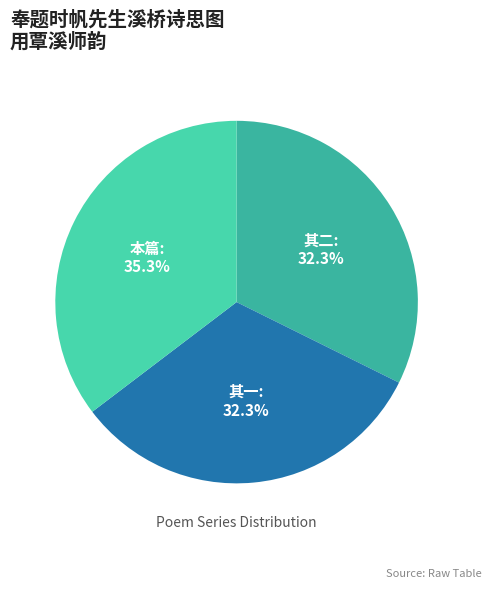

How many segments does this pie chart have?

3